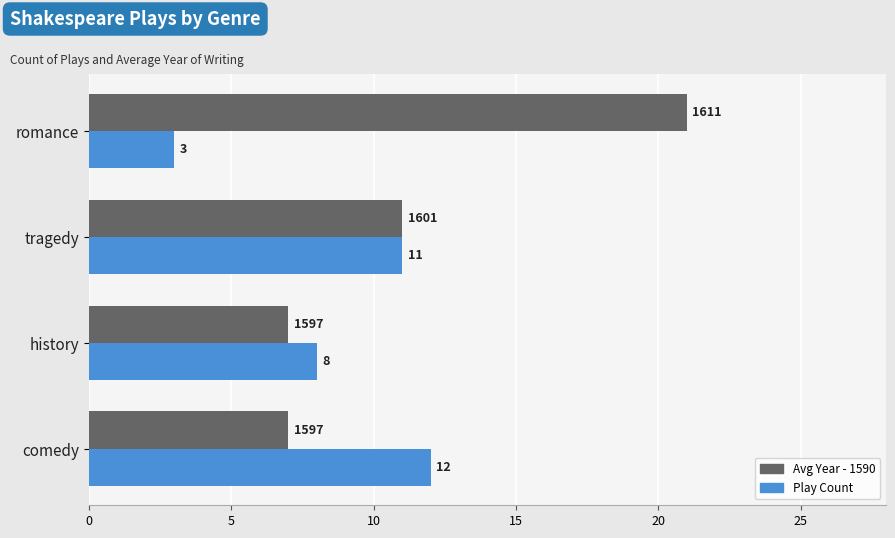

What is the difference between the second highest and minimum values in the Play Count series?

8